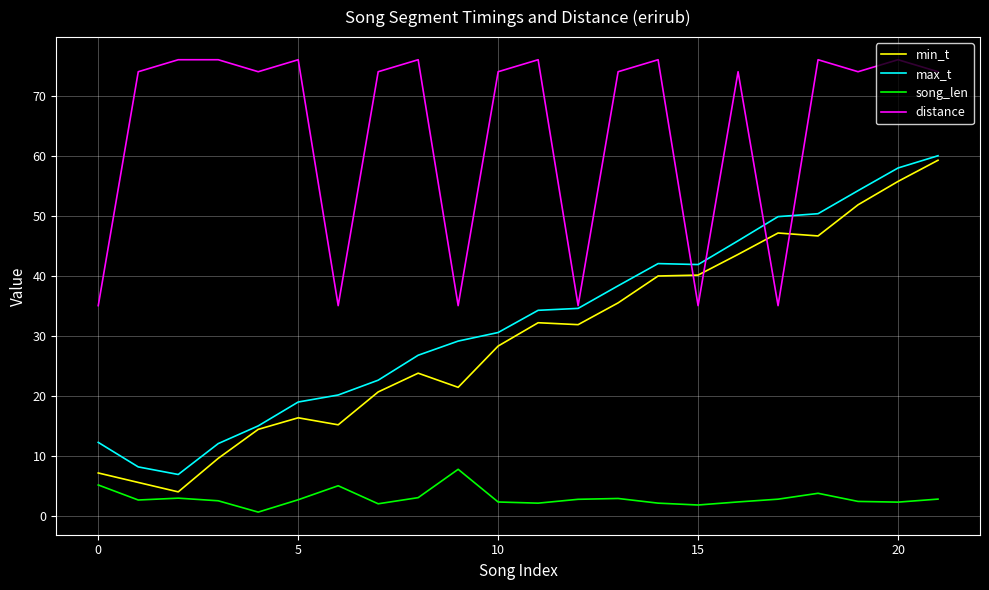

How many lines are shown in the chart?

4